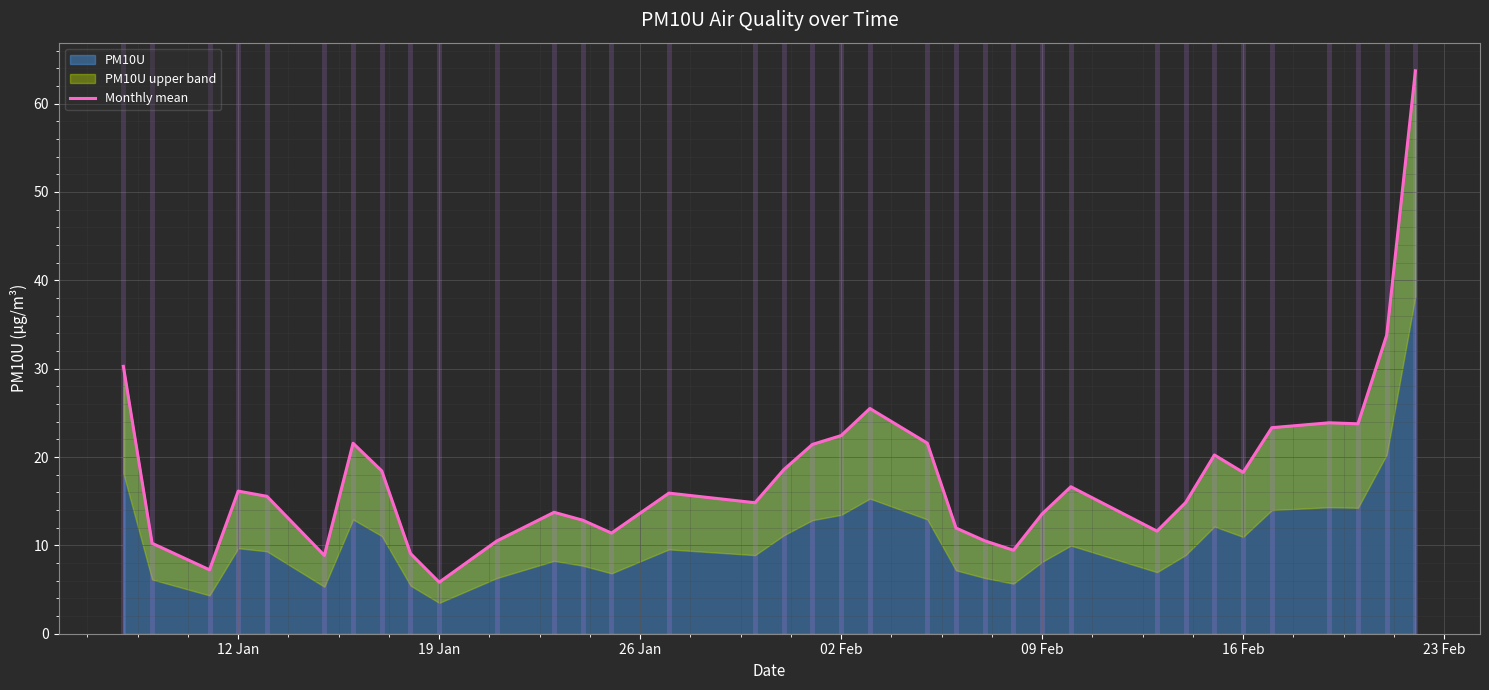

What is the lowest value of the PM10U series?

5.8